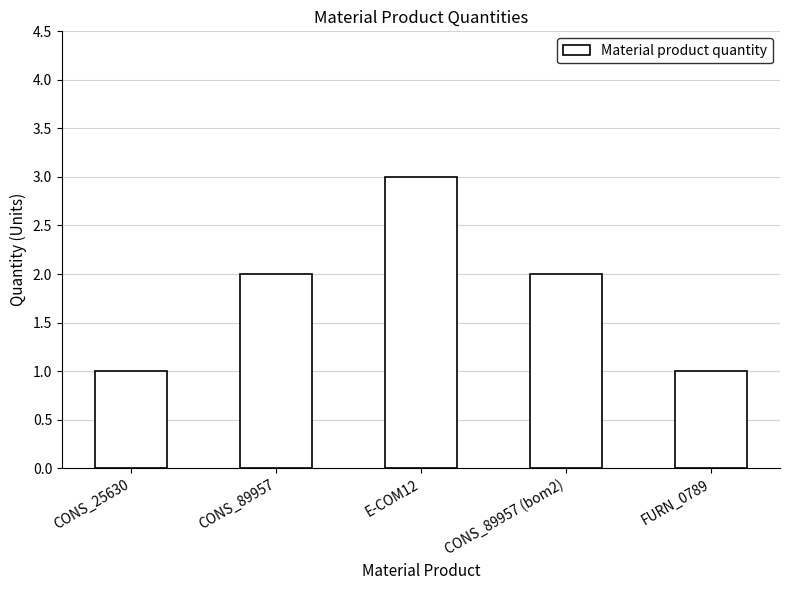

The chart shows a value of 3 at E-COM12. True or false?

True